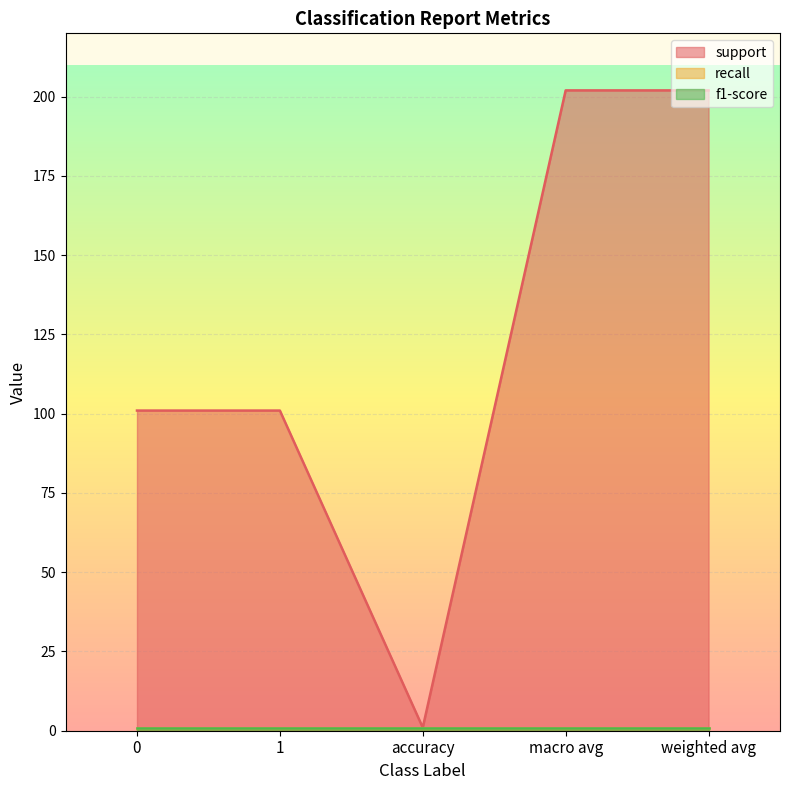

List the labels in order of recall value, largest first.

0, 1, accuracy, macro avg, weighted avg